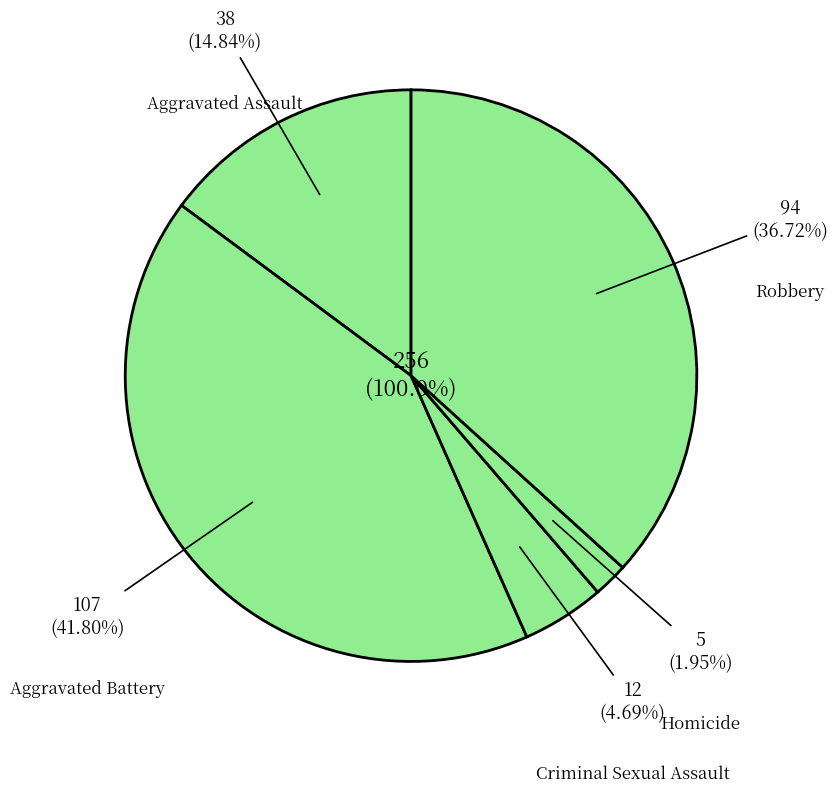

To the nearest percent, what is the average slice percentage?

20%